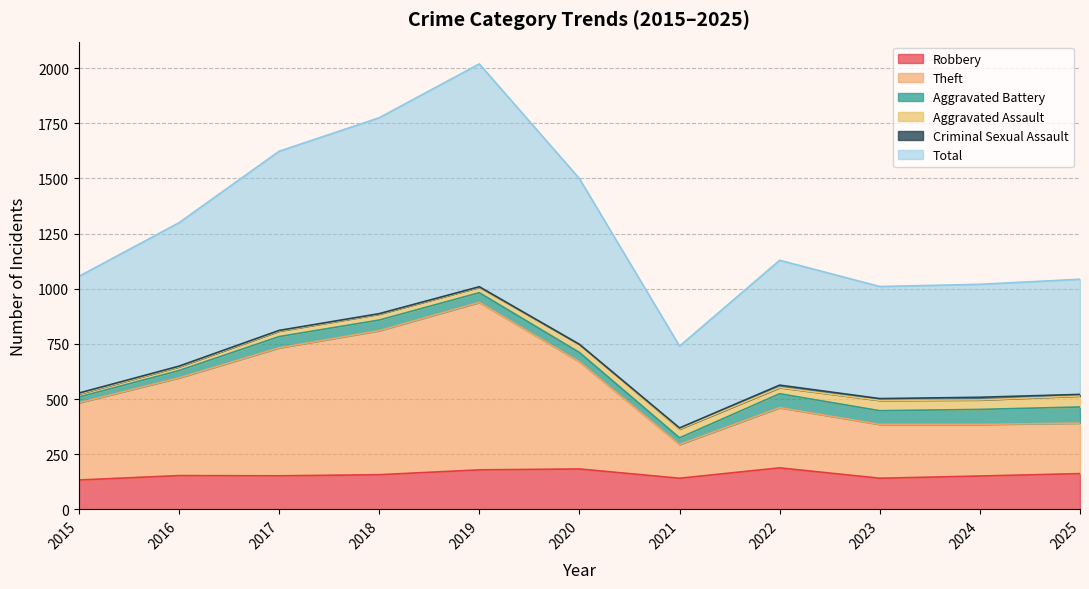

What is the lowest value of the Robbery series?

133